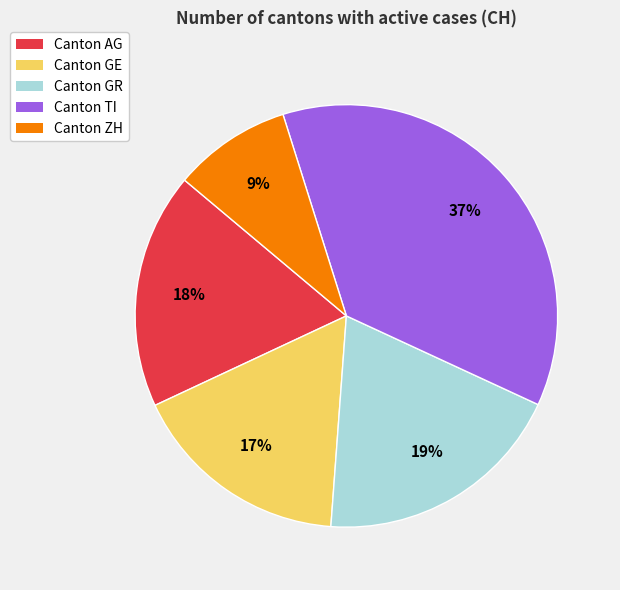

To the nearest percent, what portion does Canton TI represent?

37%